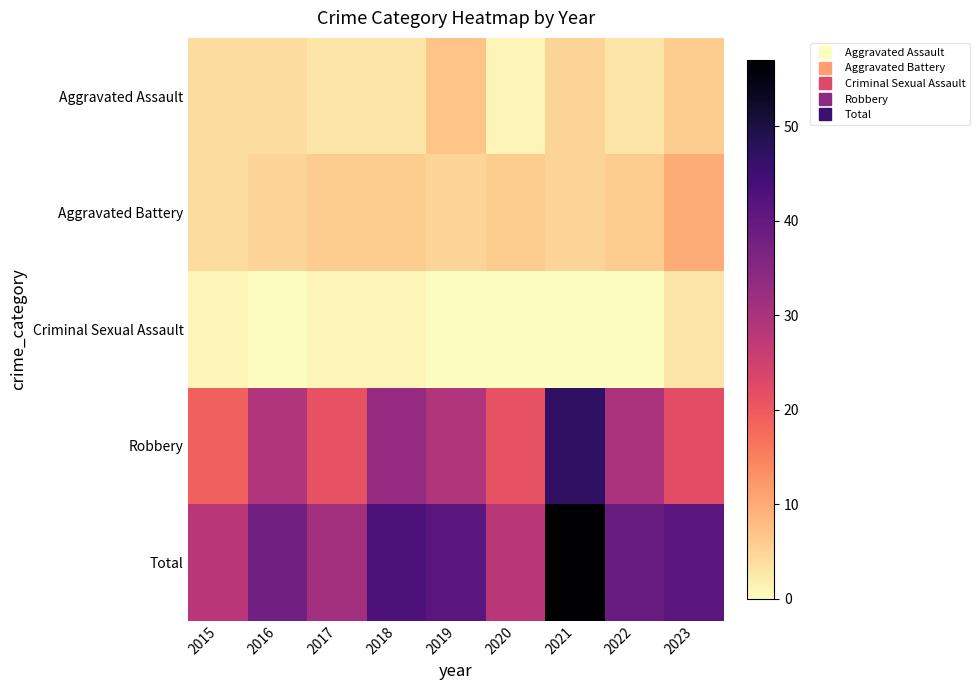

Reading left to right, list all the values displayed in this chart.

Aggravated Assault: 2015=4	2016=4	2017=3	2018=3	2019=7	2020=1	2021=5	2022=3	2023=6
Aggravated Battery: 2015=4	2016=5	2017=6	2018=6	2019=5	2020=6	2021=5	2022=6	2023=10
Criminal Sexual Assault: 2015=1	2016=0	2017=1	2018=1	2019=0	2020=0	2021=0	2022=0	2023=3
Robbery: 2015=19	2016=29	2017=21	2018=33	2019=29	2020=21	2021=47	2022=30	2023=22
Total: 2015=28	2016=38	2017=31	2018=43	2019=41	2020=28	2021=57	2022=39	2023=41